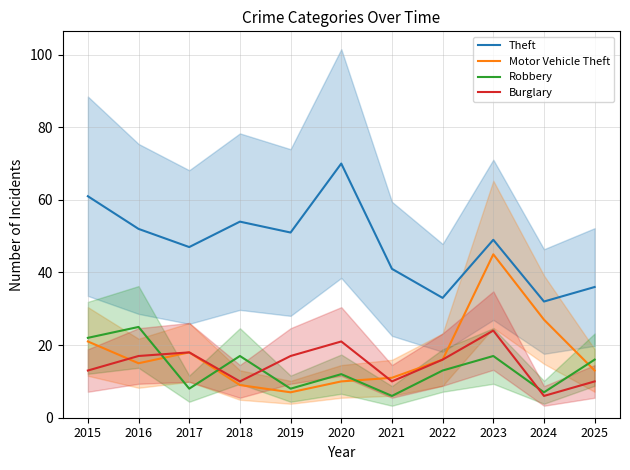

At 2016, list the series in order from smallest to largest.

Motor Vehicle Theft, Burglary, Robbery, Theft